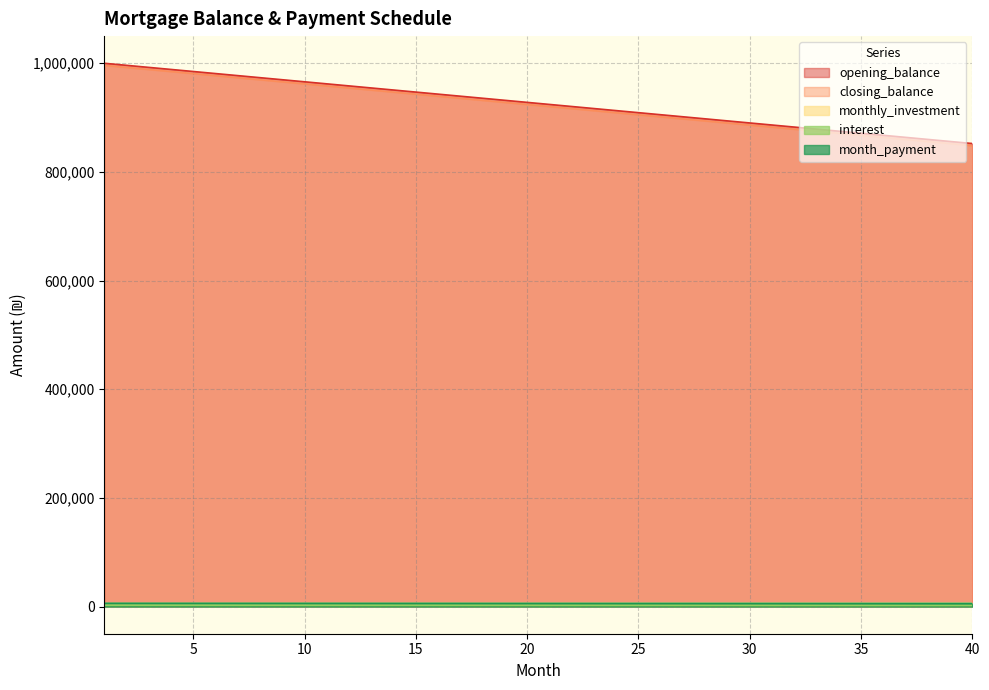

At which label does closing_balance reach its minimum?

40